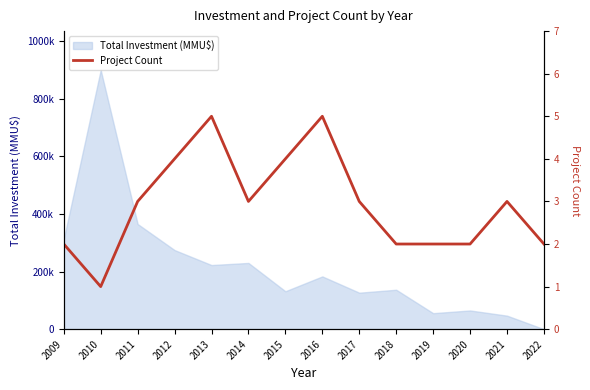

Which has a higher value, 2021 or 2015?

2015